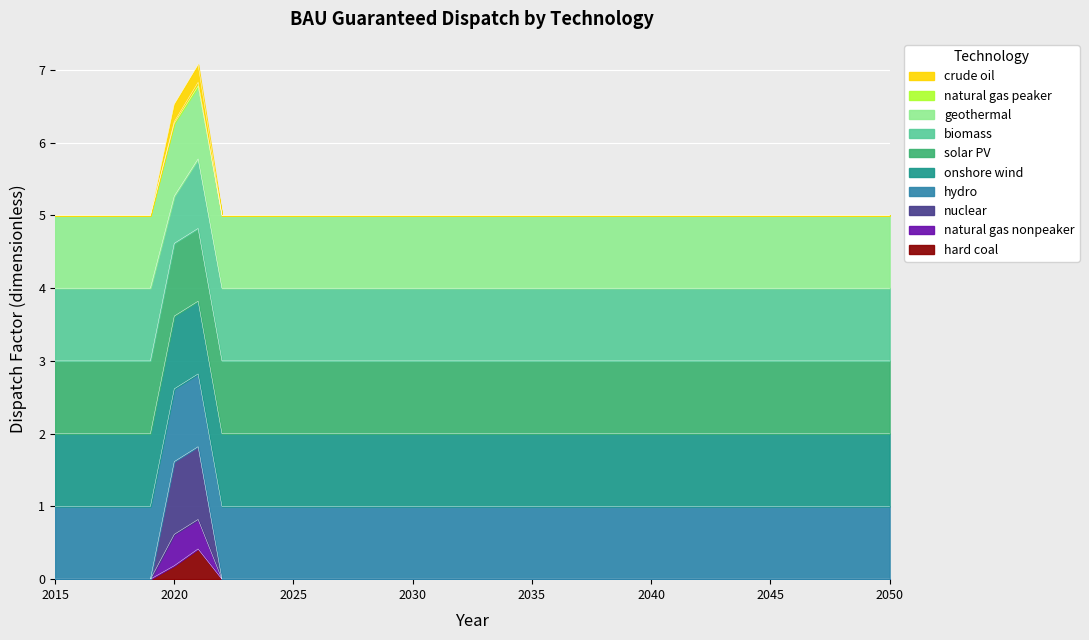

What is the highest value of the hard coal series?

0.4